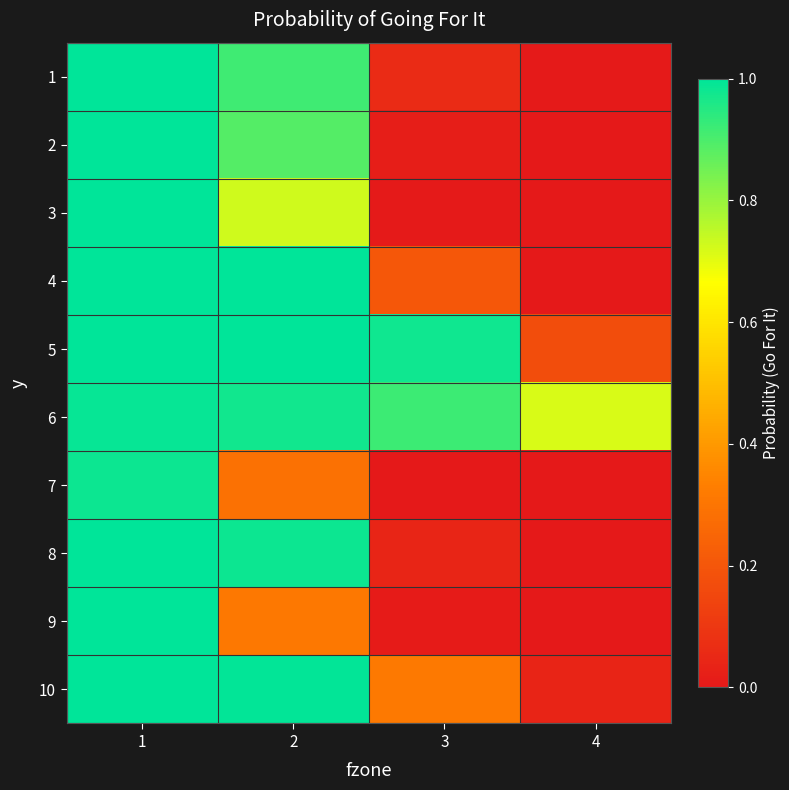

Reading left to right, list all the values displayed in this chart.

1: 1=1.0	2=0.9	3=0.1	4=0.0
2: 1=1.0	2=0.9	3=0.0	4=0.0
3: 1=1.0	2=0.7	3=0.0	4=0.0
4: 1=1.0	2=1.0	3=0.2	4=0.0
5: 1=1.0	2=1.0	3=1.0	4=0.2
6: 1=1.0	2=1.0	3=0.9	4=0.7
7: 1=1.0	2=0.3	3=0.0	4=0.0
8: 1=1.0	2=1.0	3=0.0	4=0.0
9: 1=1.0	2=0.3	3=0.0	4=0.0
10: 1=1.0	2=1.0	3=0.3	4=0.0